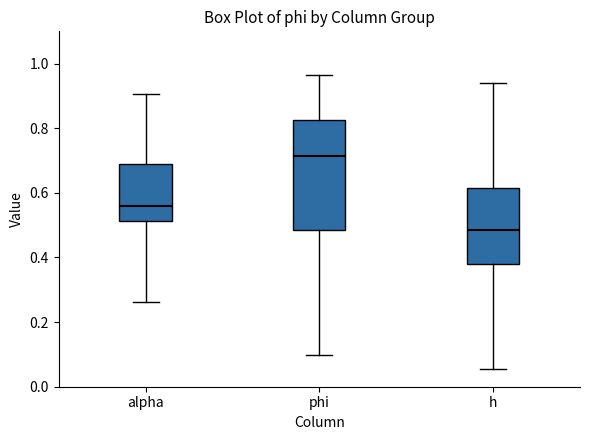

Which box has the highest median line?

phi